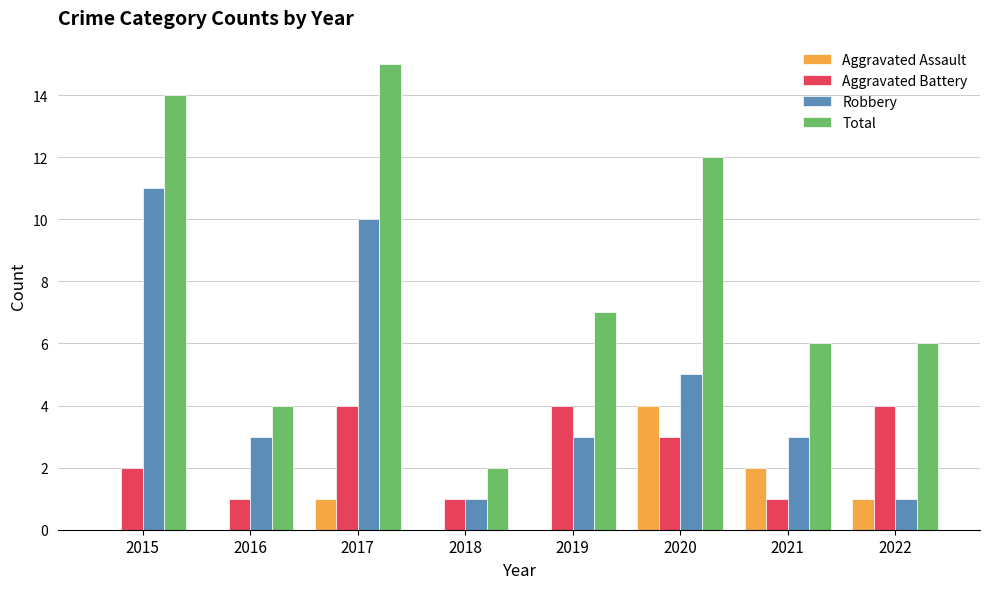

How many data points does each series have?

8